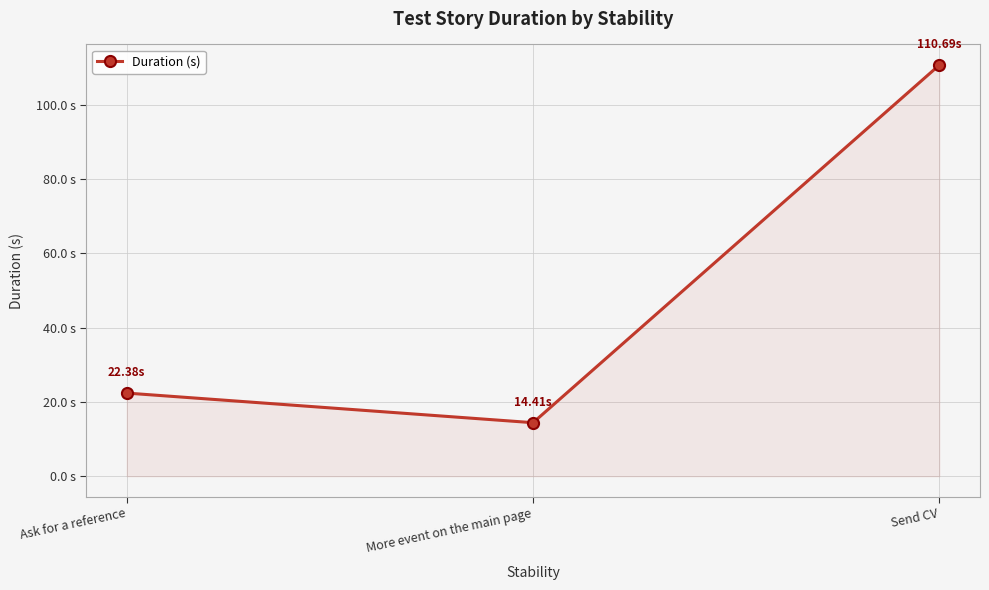

What is the approximate value at More event on the main page?

14.4